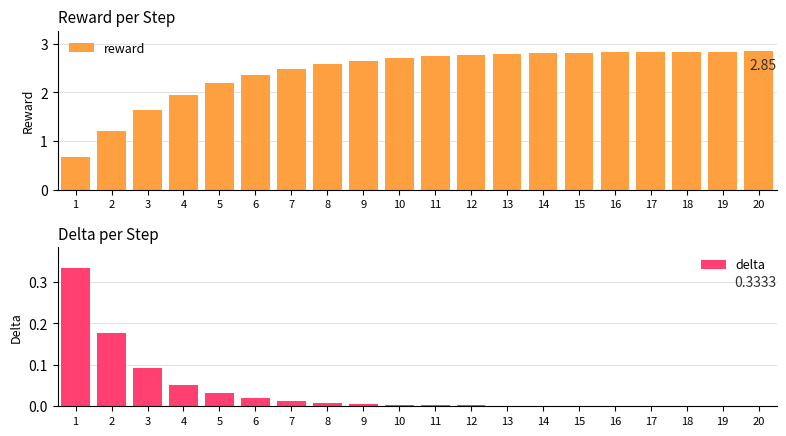

The reward series shows 3.8 at 15. True or false?

False